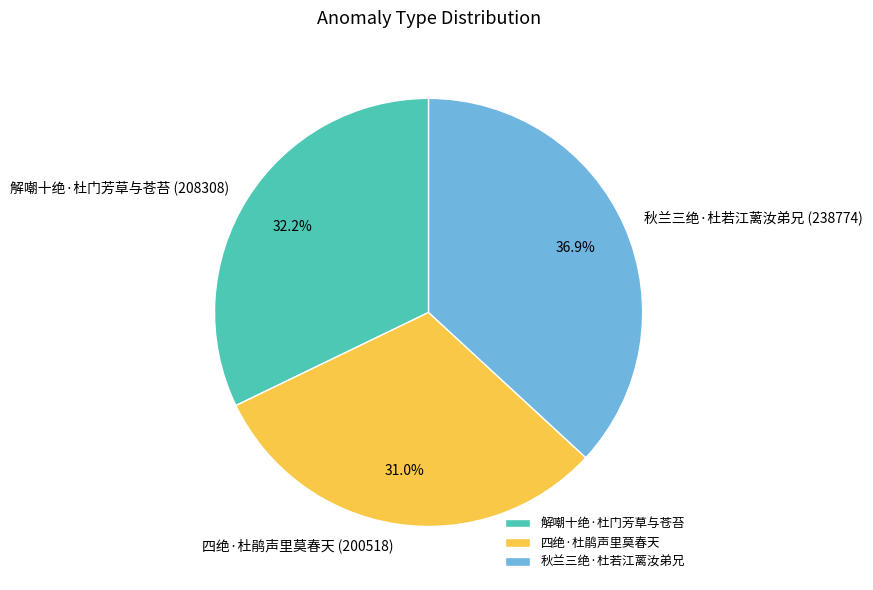

Approximately how many times larger is the value at 四绝·杜鹃声里莫春天 compared to 解嘲十绝·杜门芳草与苍苔?

1.0